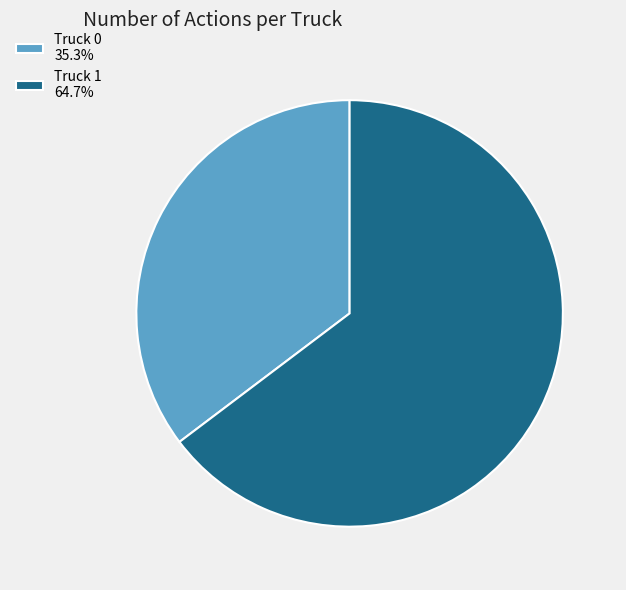

Which slice is the largest?

Truck 1